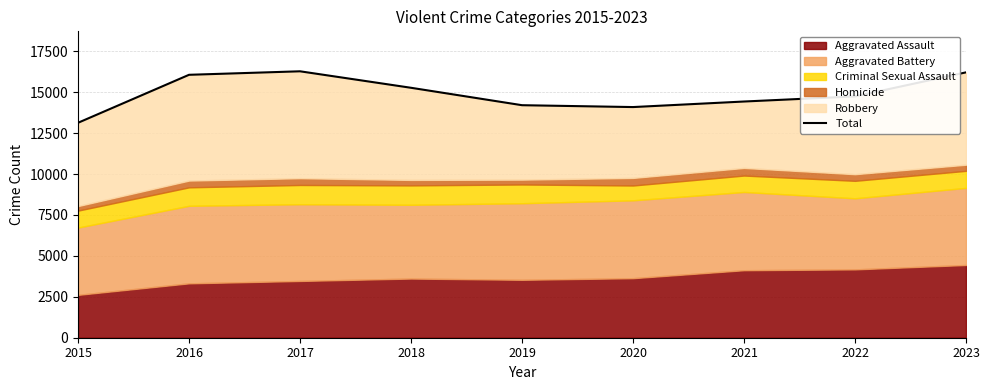

List the labels in order of value, largest first.

2017, 2023, 2016, 2018, 2022, 2021, 2019, 2020, 2015